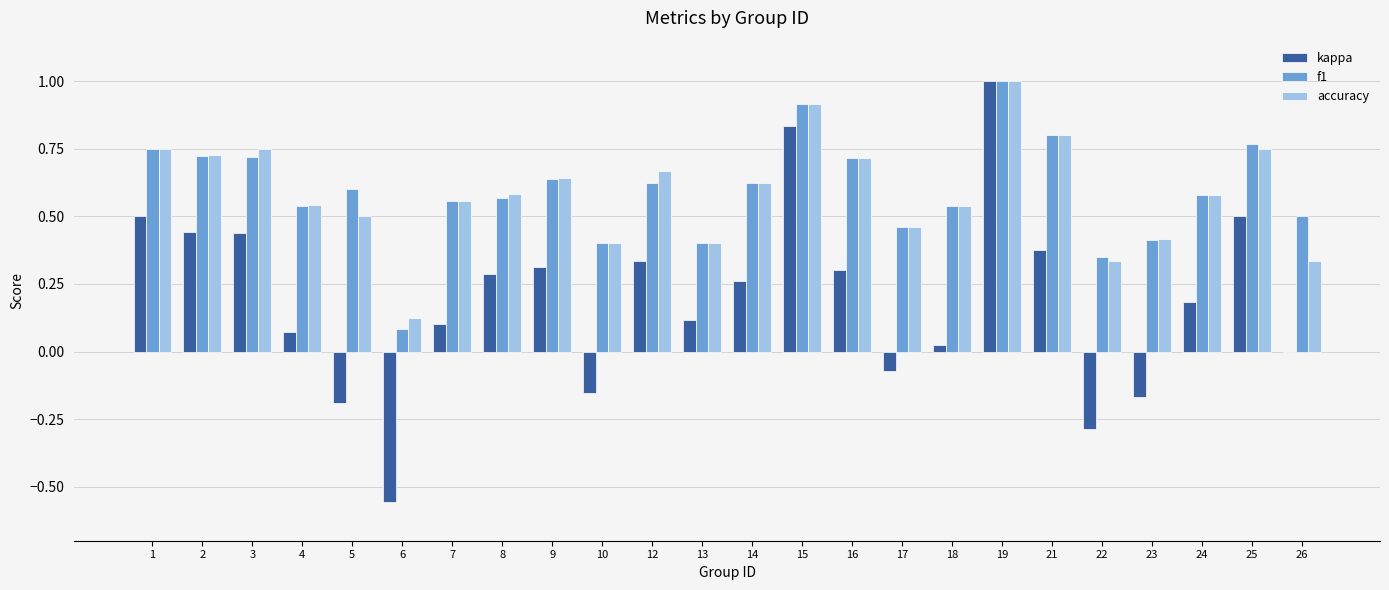

How many groups of bars are there?

24